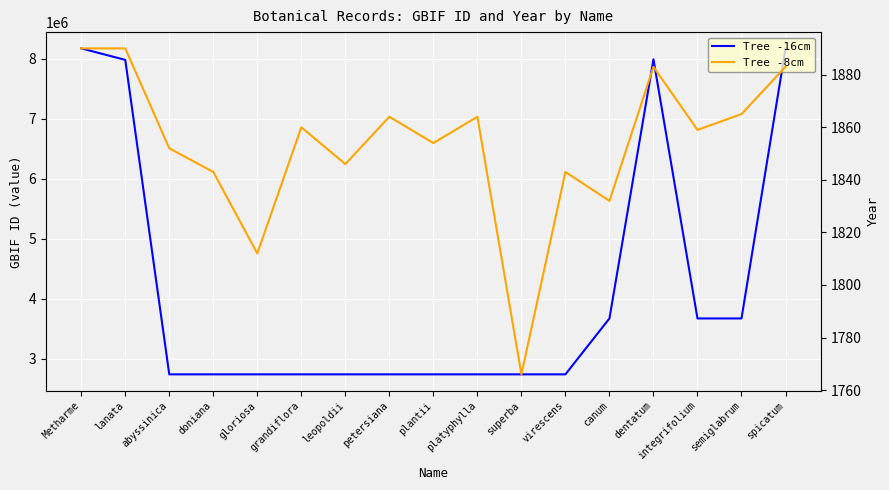

True or false: Tree -16cm and Tree -8cm cross at least once.

False